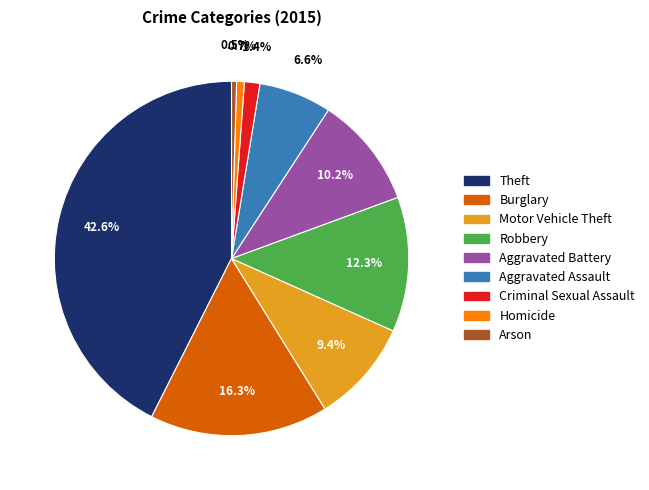

Which has a higher value, Burglary or Theft?

Theft